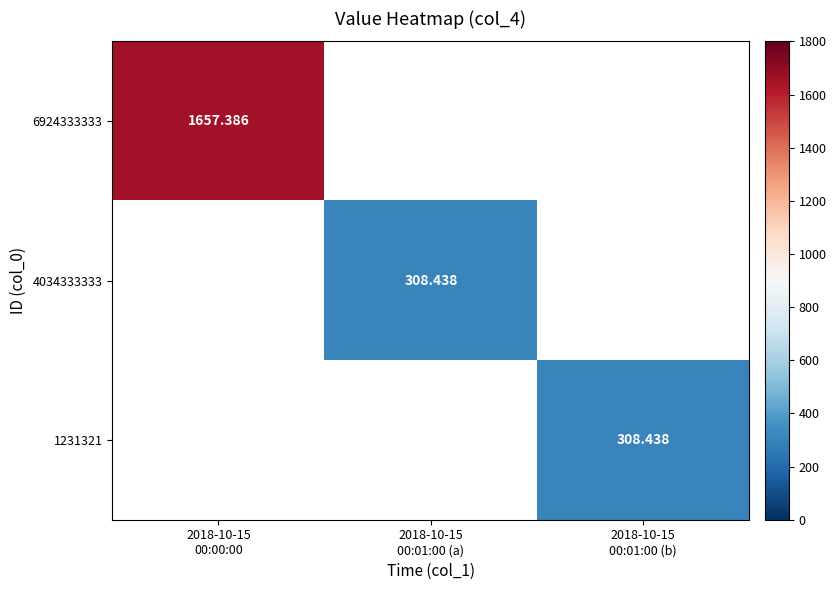

What is the smallest value displayed?

308.4